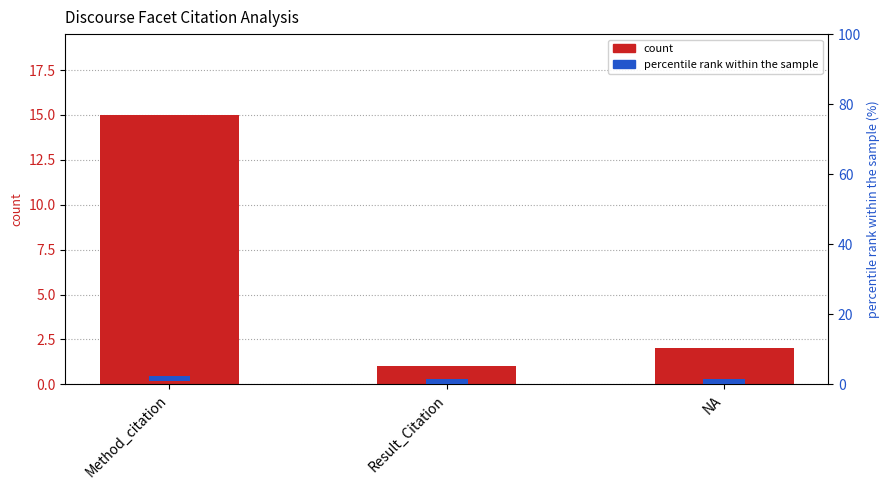

What is the difference between the highest and lowest values at Method_citation?

13.5